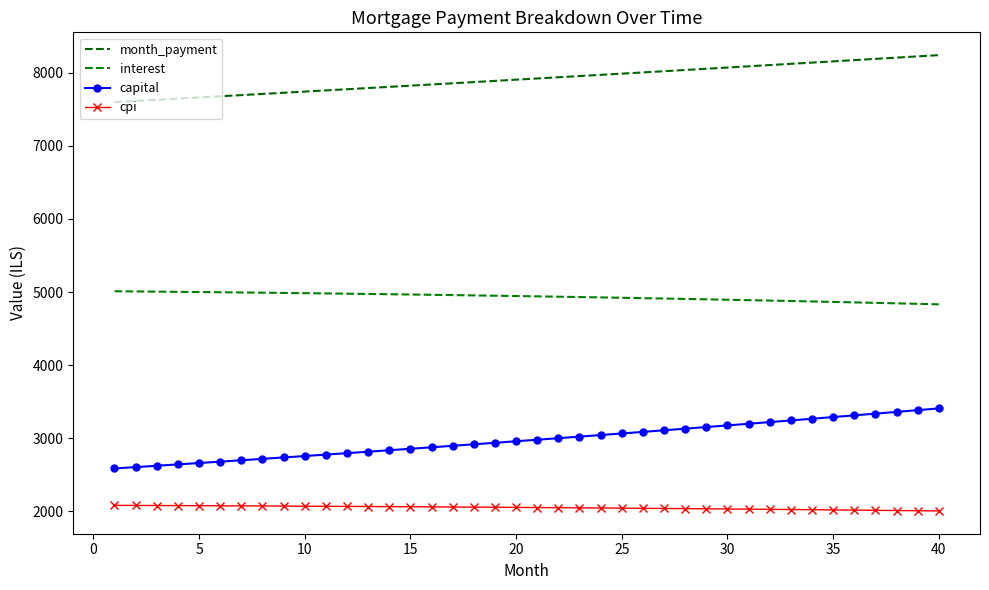

True or false: month_payment and cpi cross at least once.

False